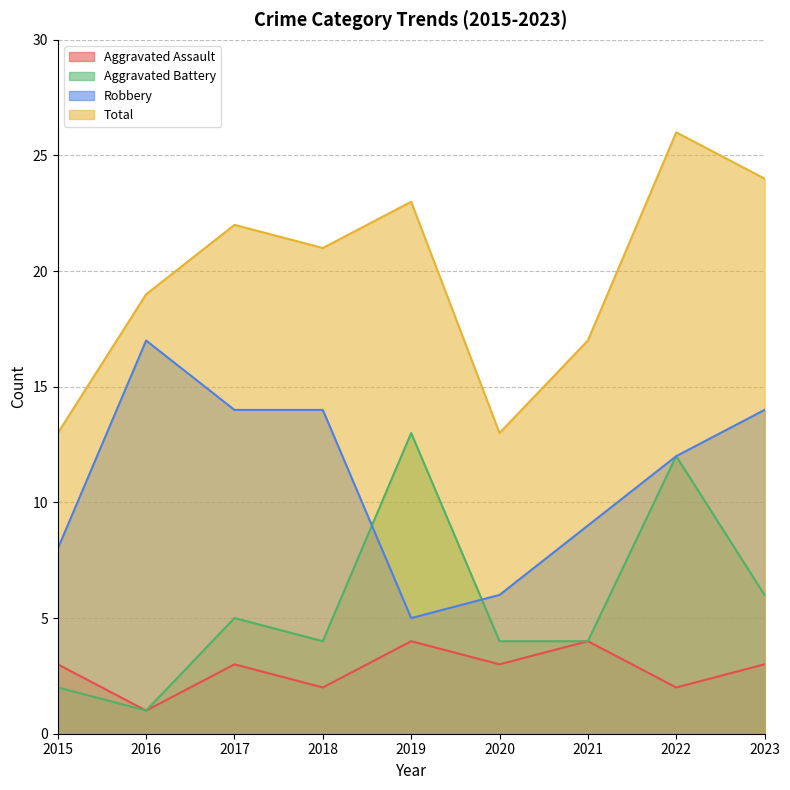

At which label does Robbery reach its minimum?

2019